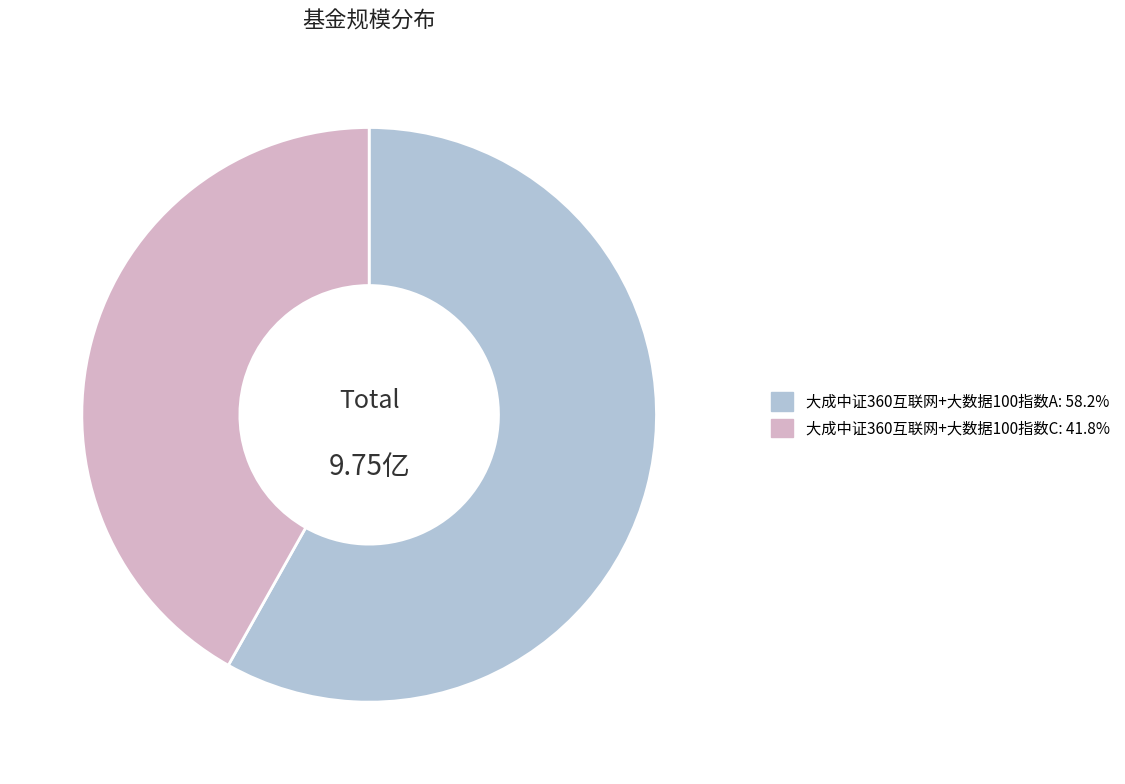

Approximately how many times larger is the value at 大成中证360互联网+大数据100指数C compared to 大成中证360互联网+大数据100指数A?

0.7